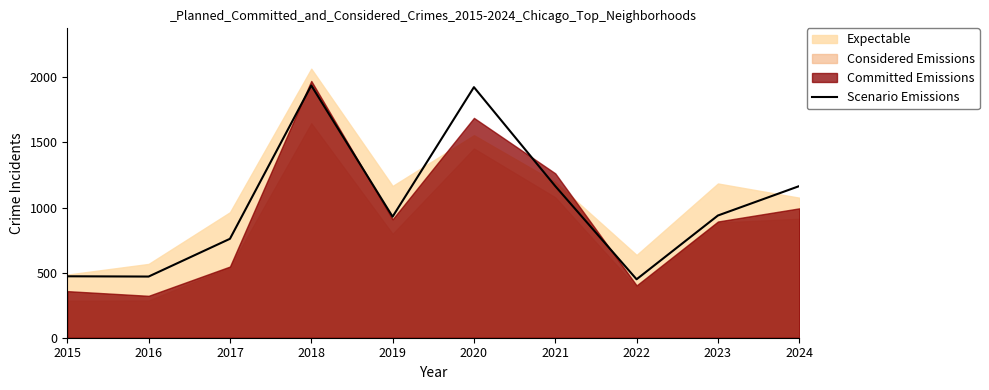

Which has a higher value, 2022 or 2016?

2016